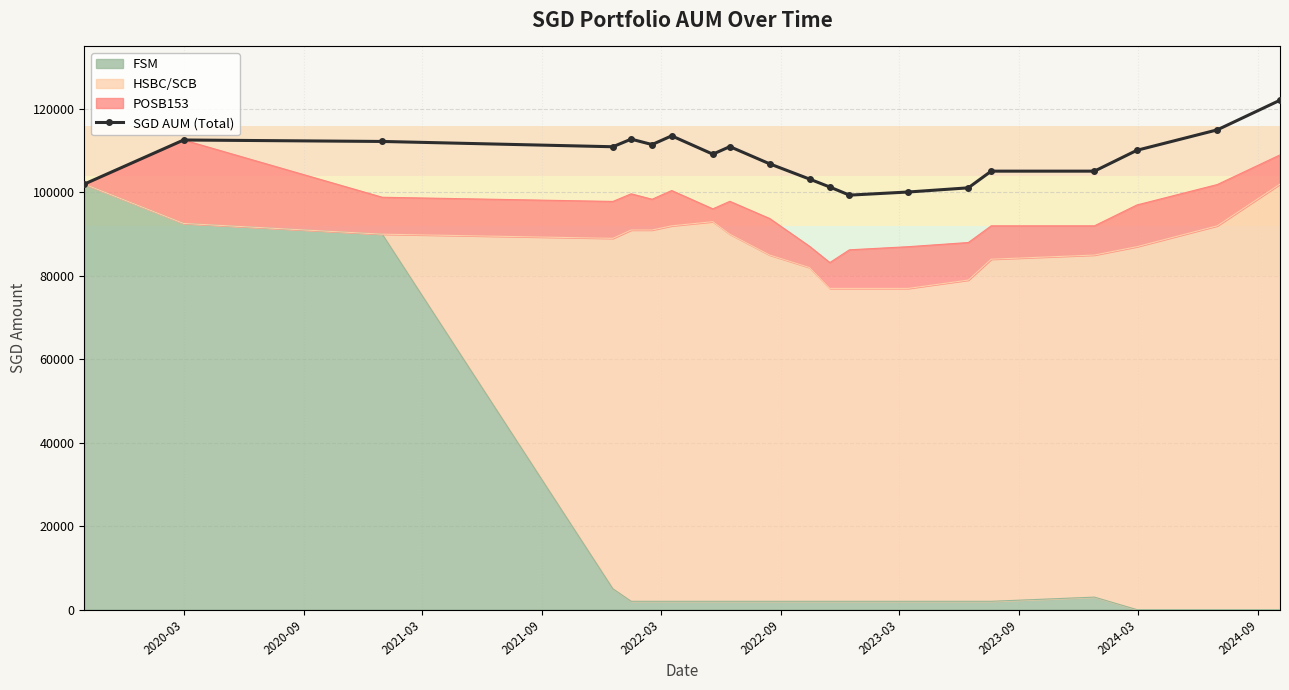

Where is the data nearest to the value 110733?

2021-09